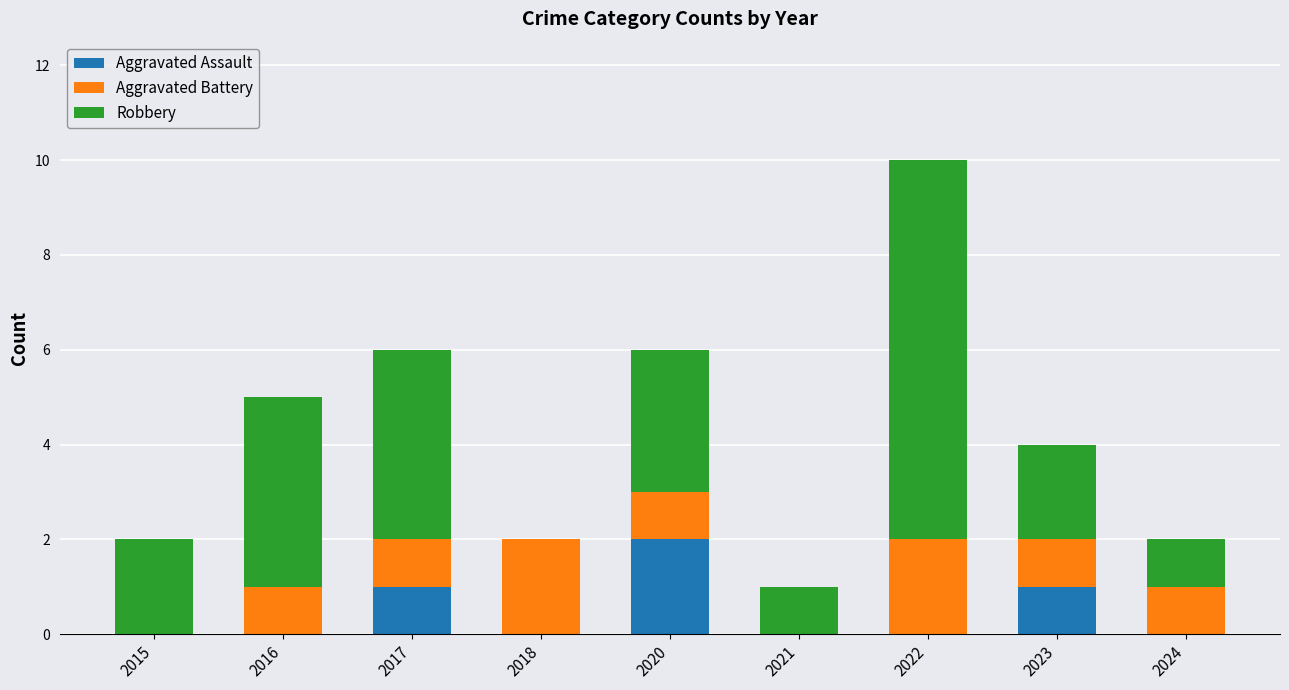

Which category has the highest value in the Aggravated Assault series?

2020